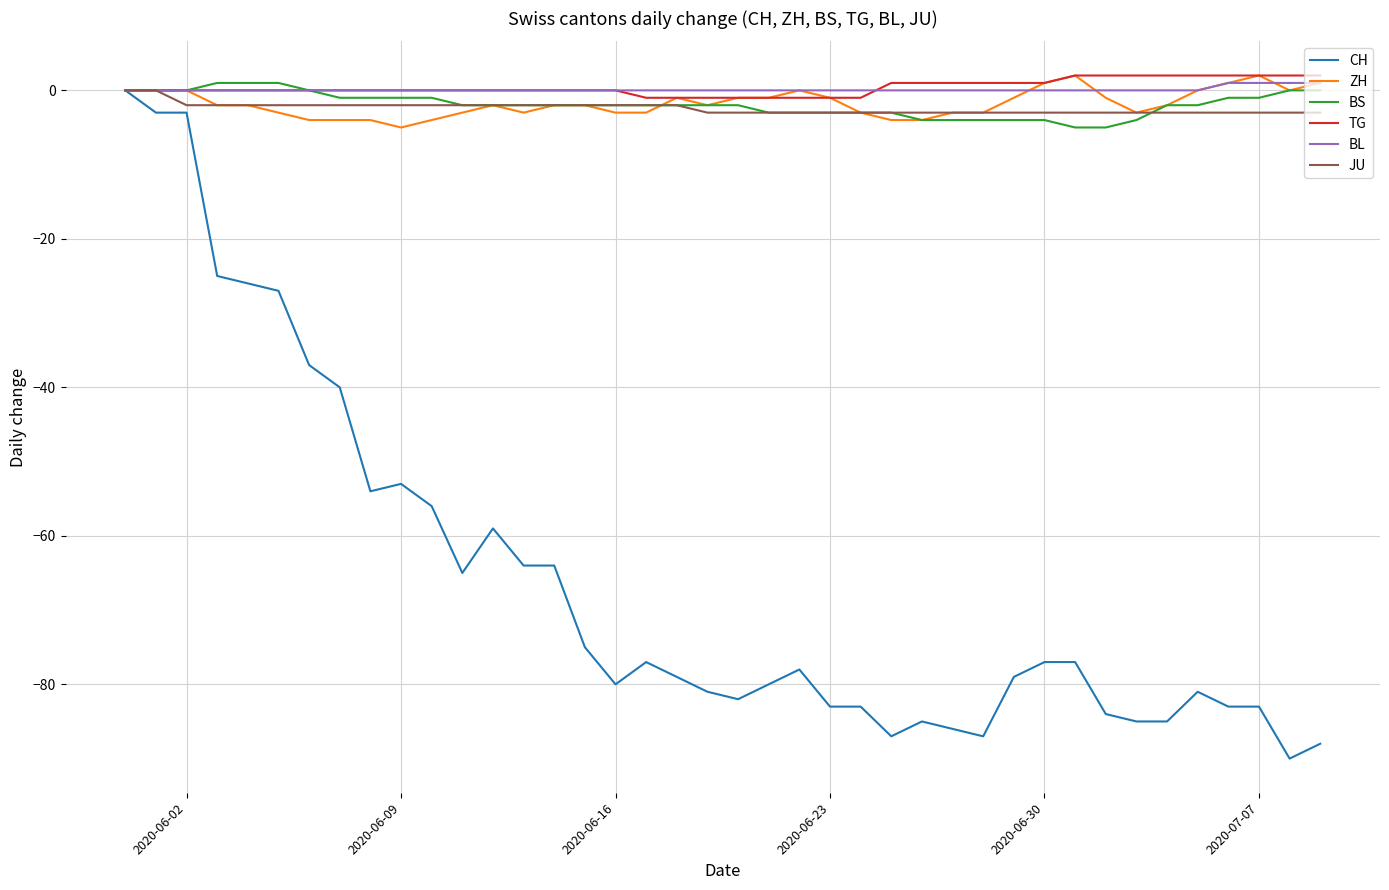

Which series has the largest range (max minus min)?

CH